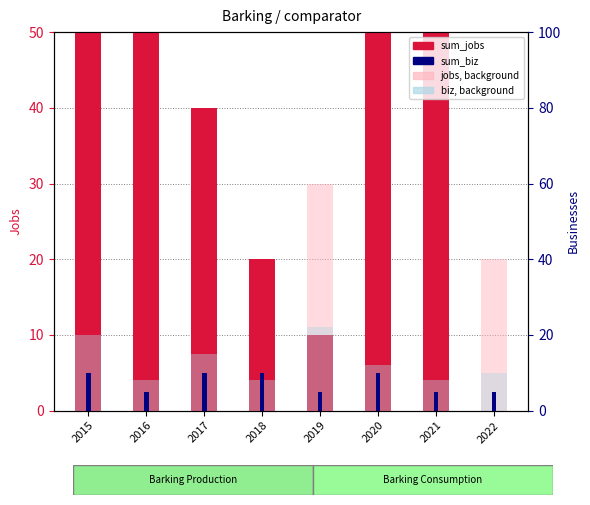

Rank the series by their maximum value, from highest to lowest.

sum_jobs, sum_biz